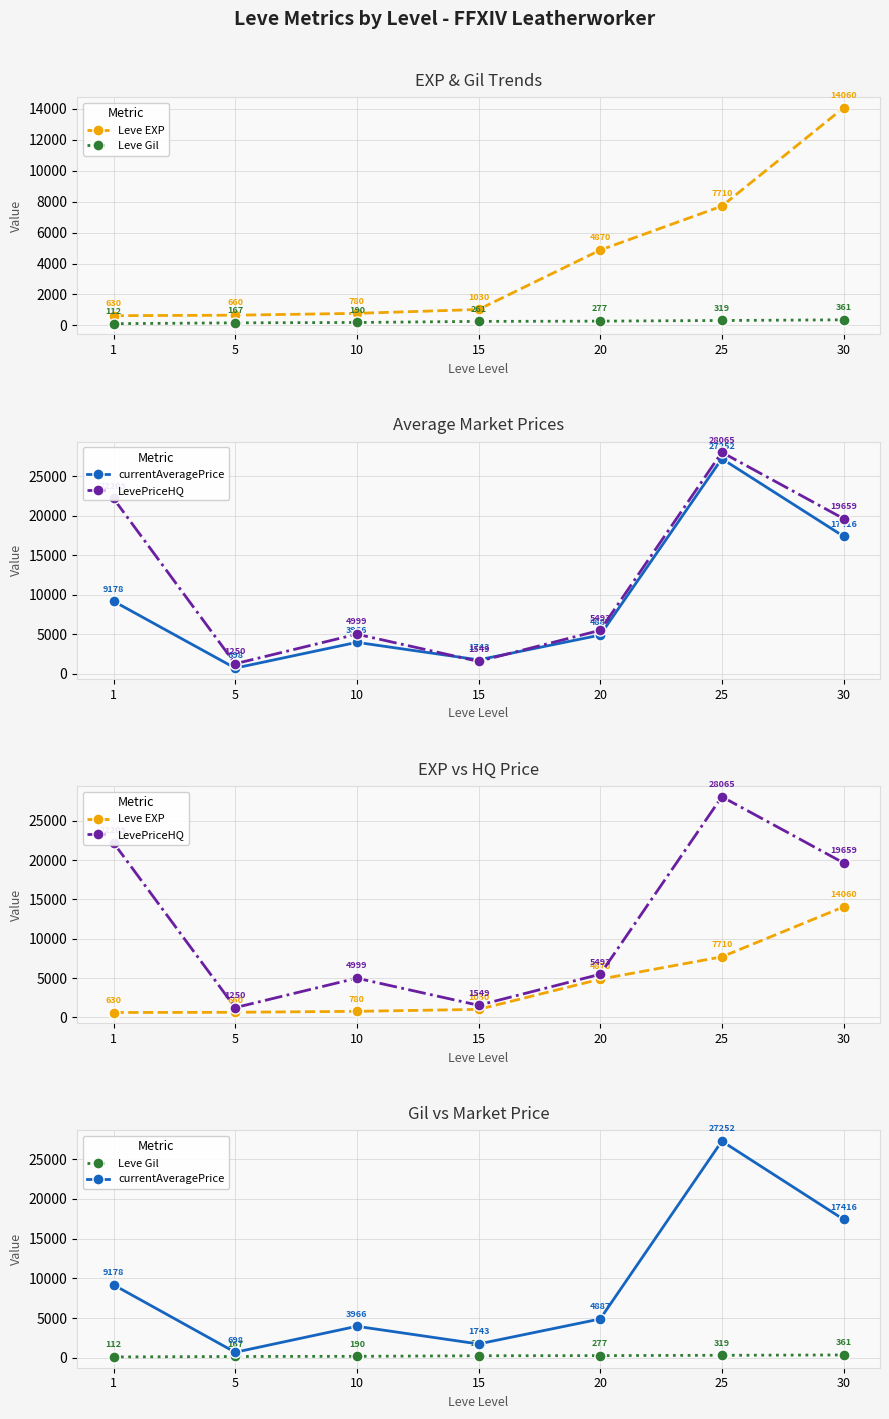

Which series has the largest range (max minus min)?

LevePriceHQ